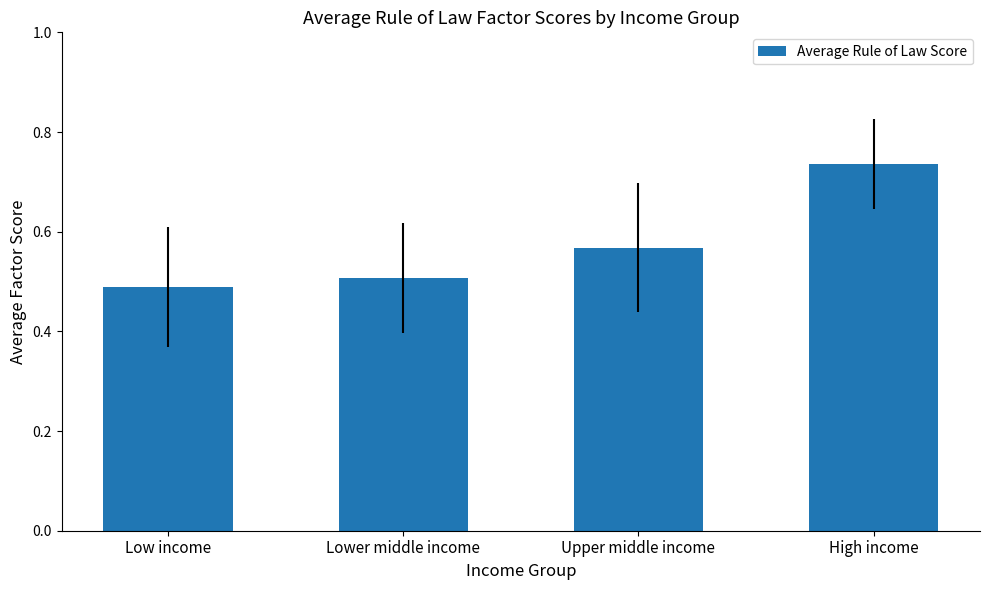

At which label is the value closest to 0?

Low income